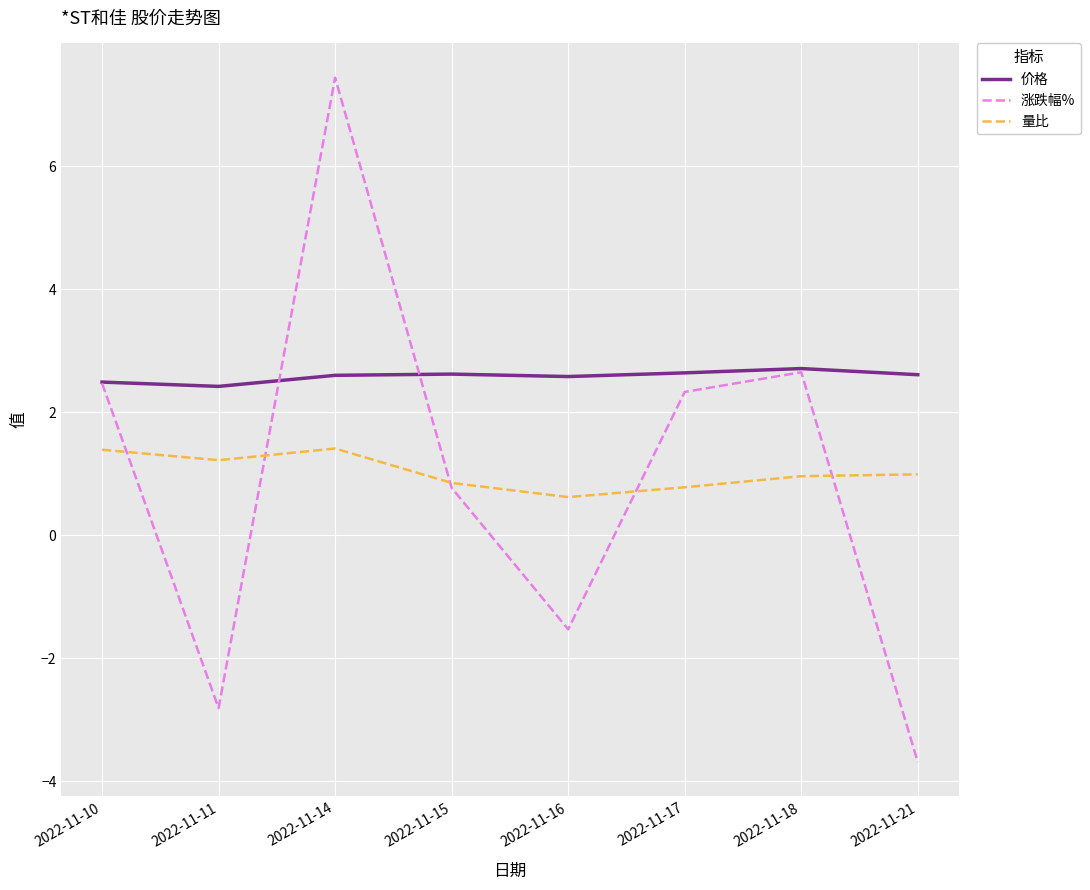

How many categories are shown in the chart?

8